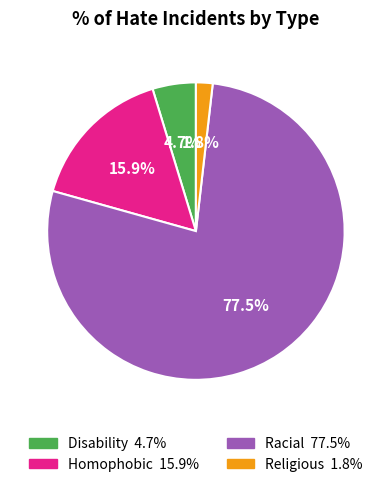

To the nearest percent, what is the average slice percentage?

25%